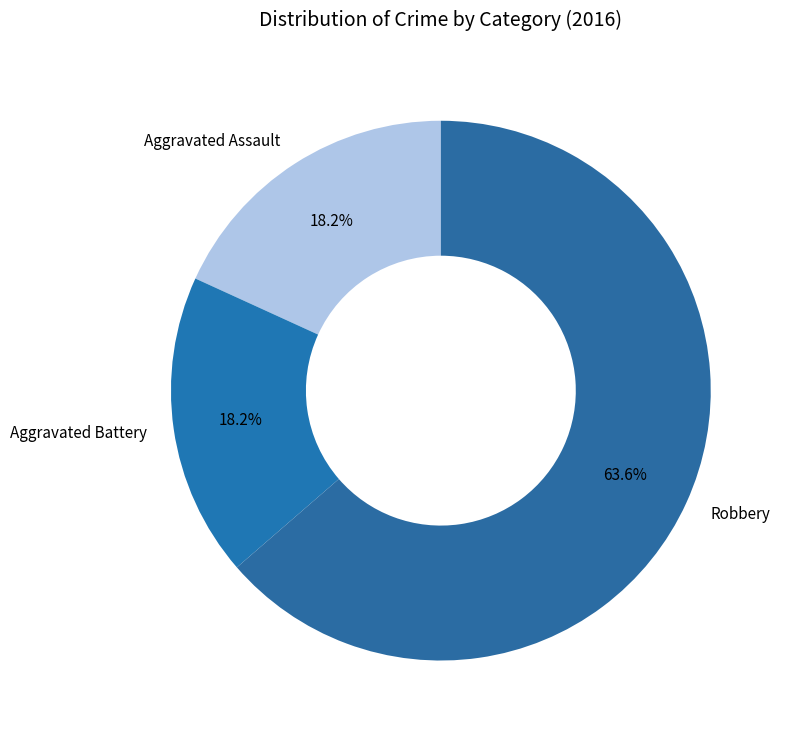

What portion of the pie excludes Aggravated Battery?

81.8%